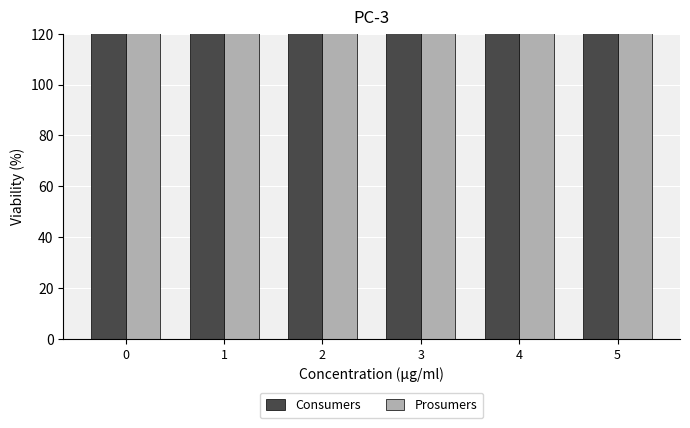

The value of Prosumers at 5 is 692. True or false?

False